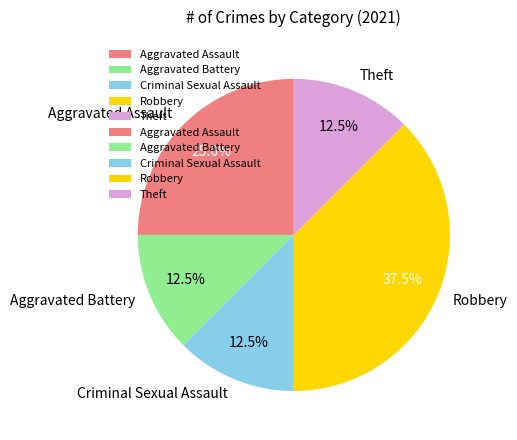

Is Robbery the majority of the pie?

No